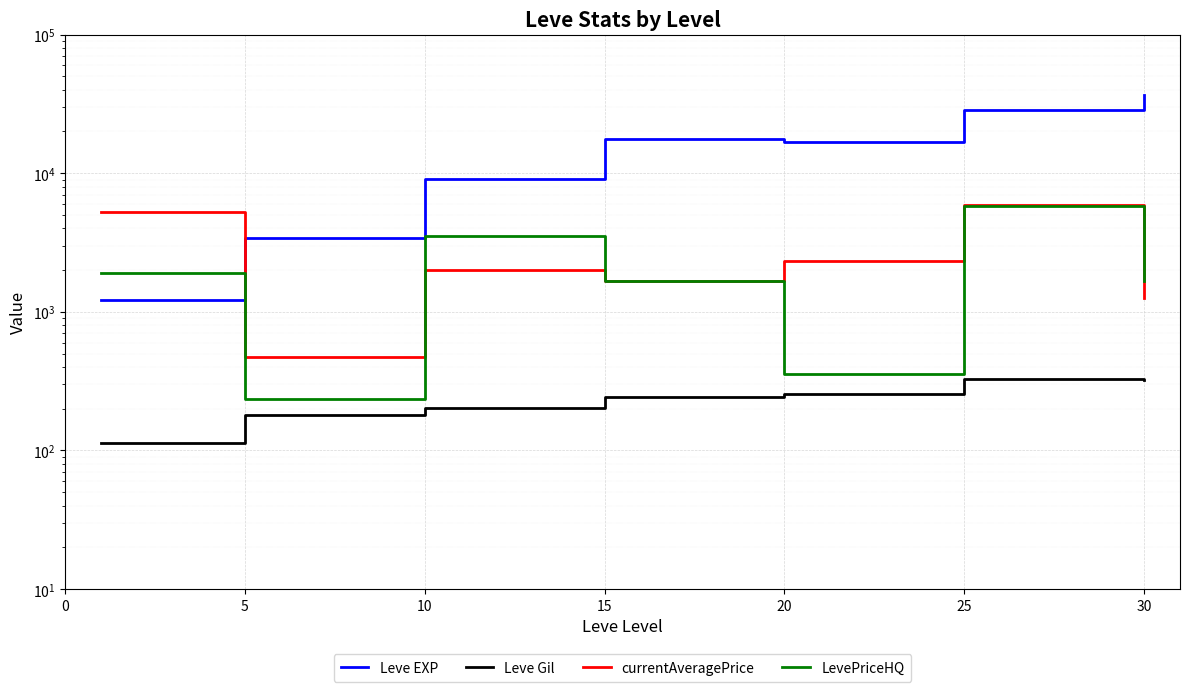

How many data points in Leve EXP are above 16865?

3